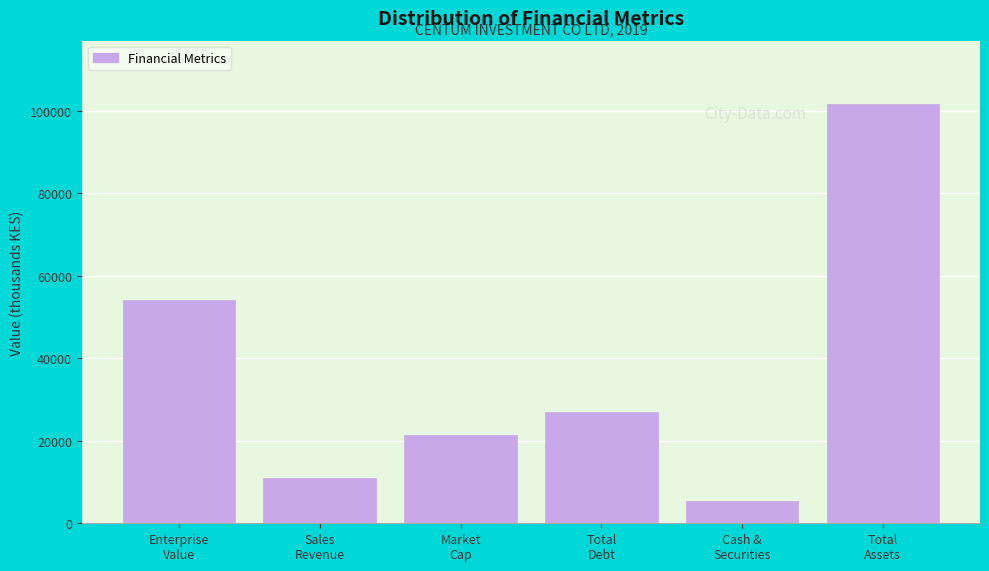

Reading left to right, transcribe all the data shown in this chart.

54058.3	10864.1	21294.1	26871.0	5393.3	101763.7